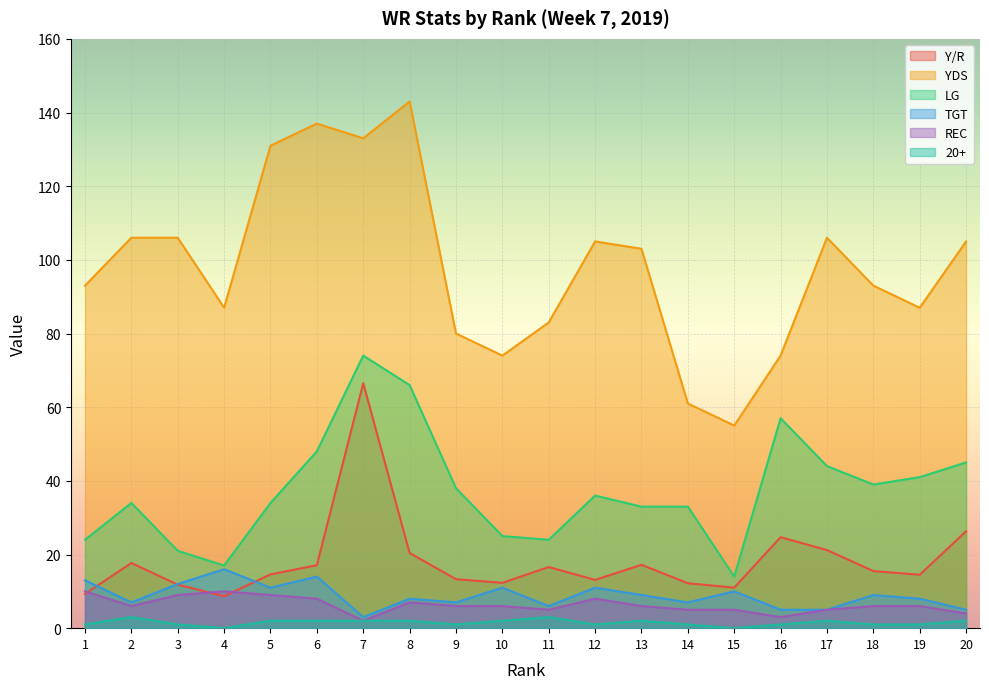

Which series changed the most between 2 and 16?

YDS